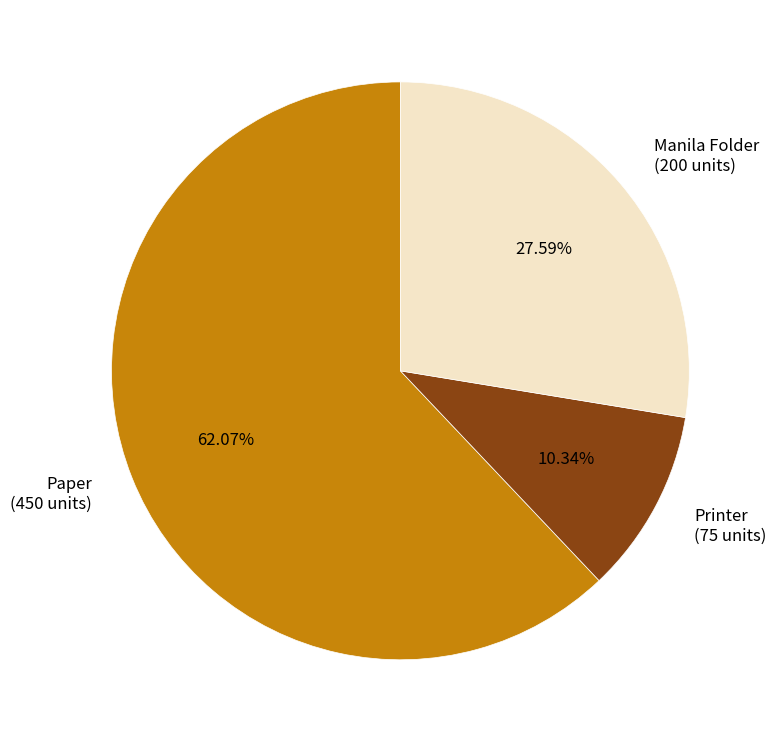

Is it true that Printer is 1% of the pie?

False